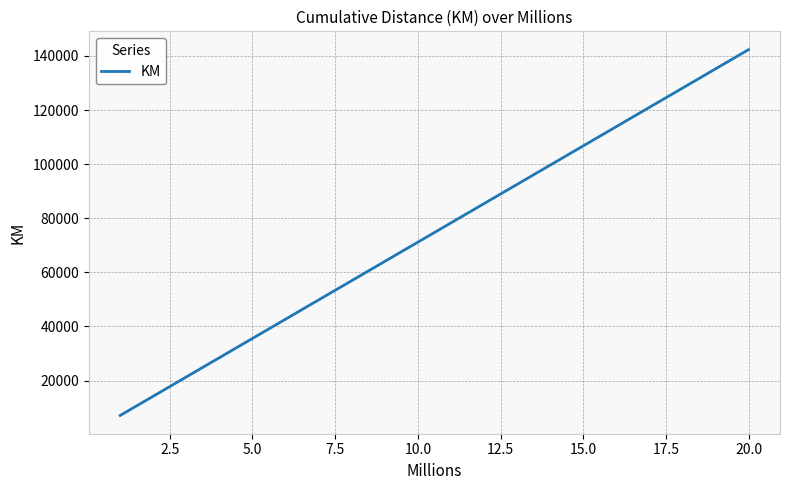

What is the greatest value displayed?

142346.5